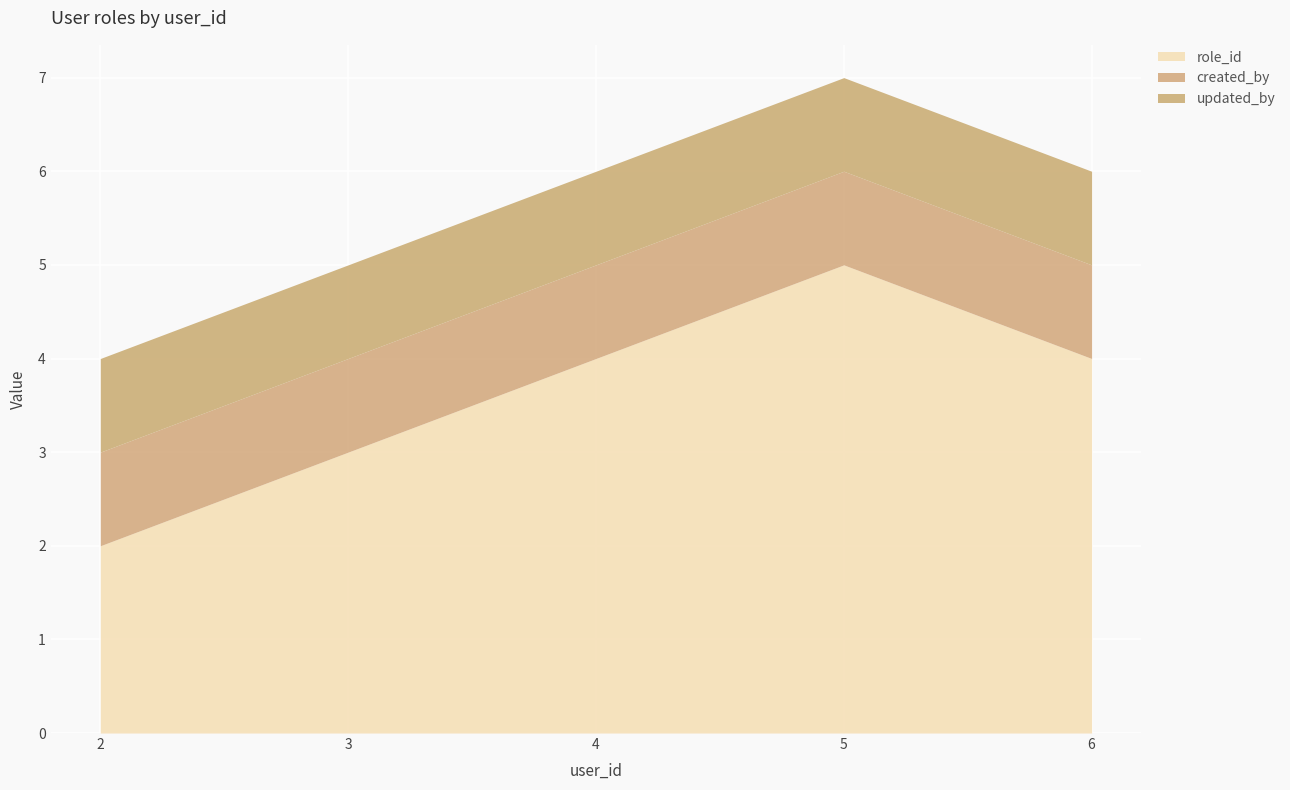

Reading right to left, transcribe all the data shown in this chart.

role_id: 6=4	5=5	4=4	3=3	2=2
created_by: 6=1	5=1	4=1	3=1	2=1
updated_by: 6=1	5=1	4=1	3=1	2=1